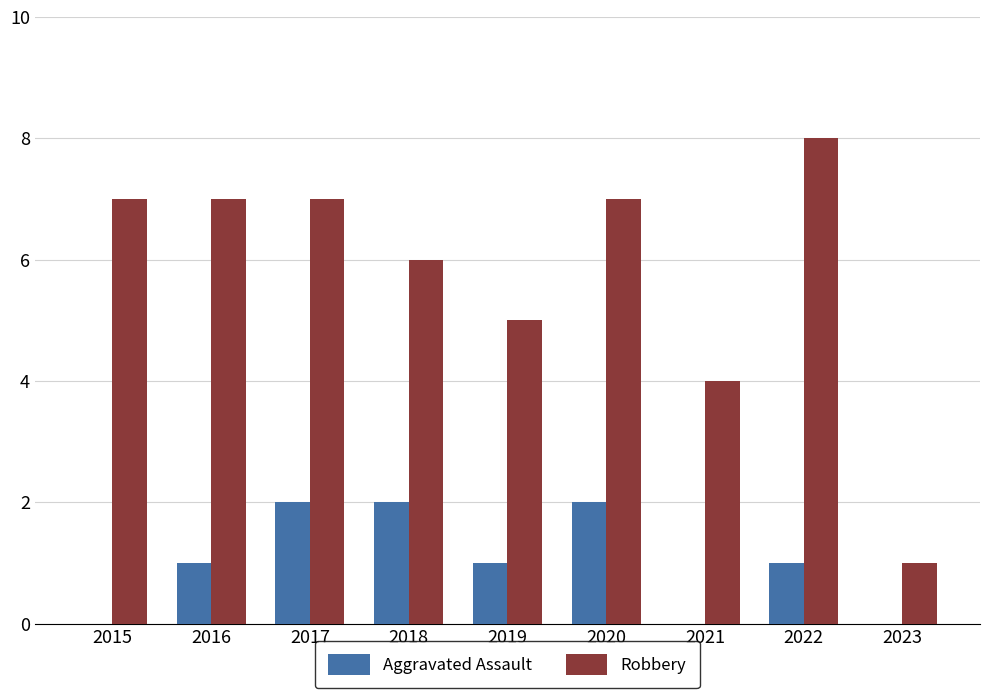

How many data points does each series have?

9